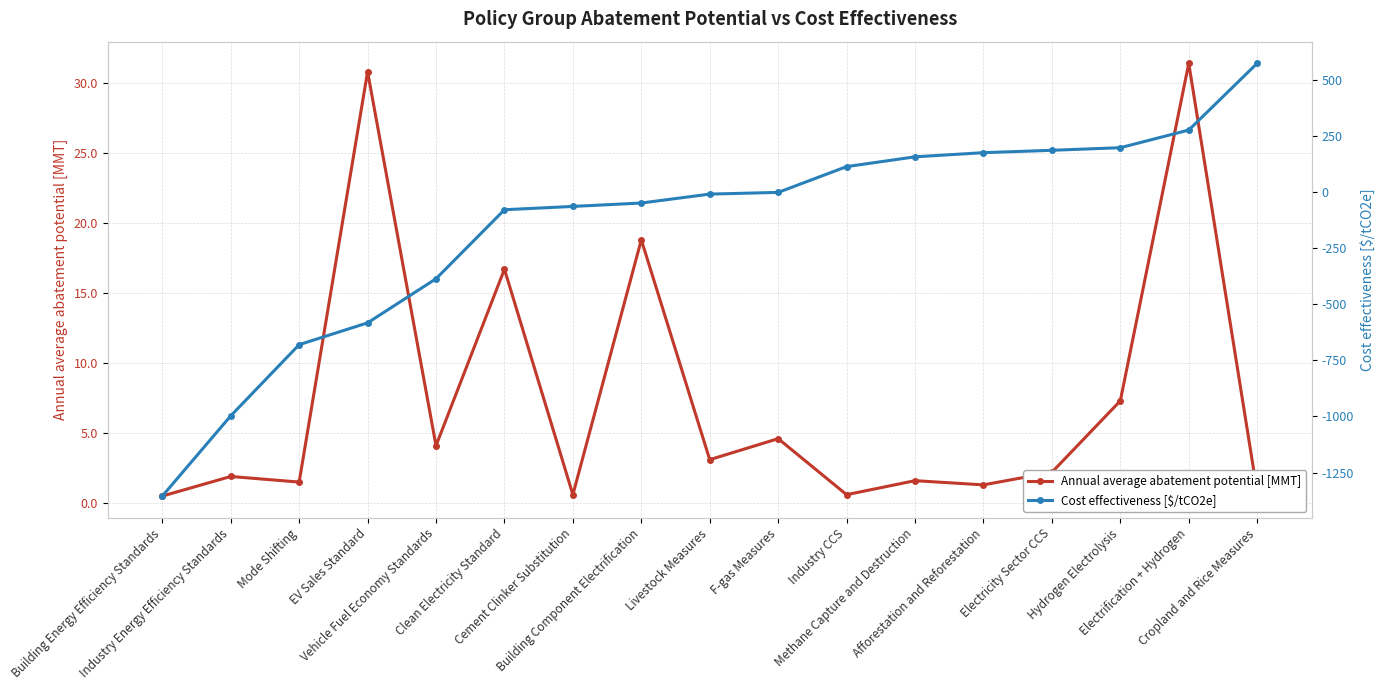

How many series are shown in this chart?

2